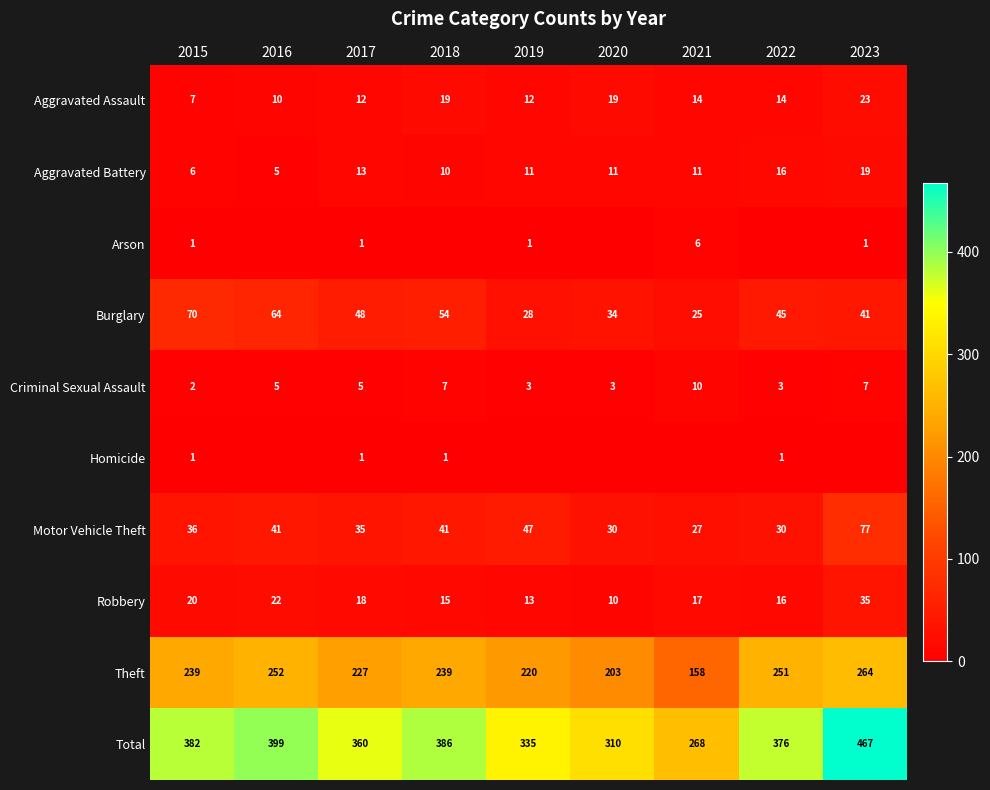

Is it true that Burglary equals 57 at 2020?

False